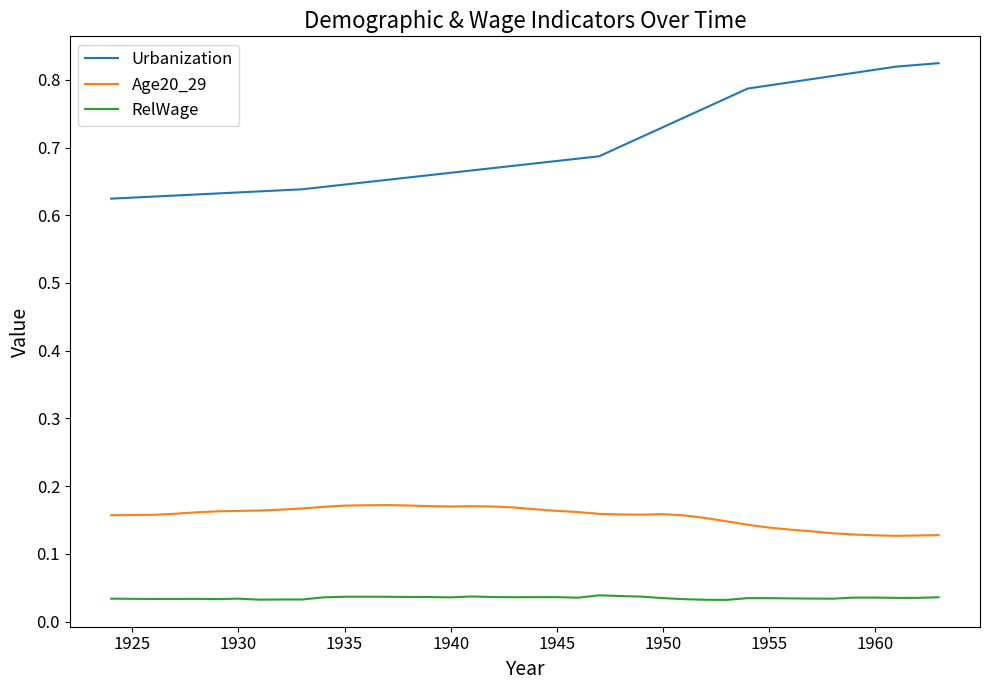

Rank the series by their maximum value, from lowest to highest.

RelWage, Age20_29, Urbanization